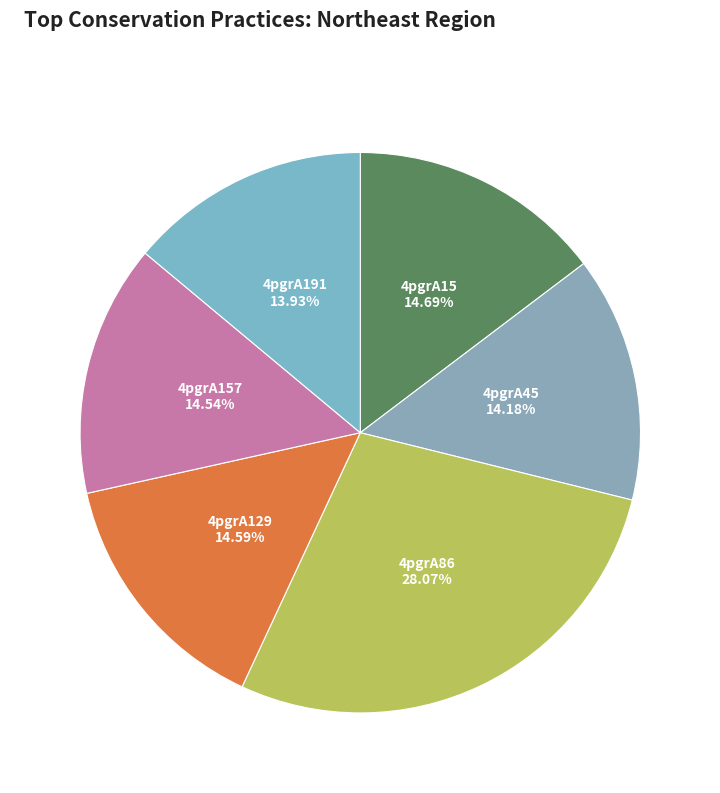

Is the sum of 4pgrA45 and 4pgrA191 greater than half?

No